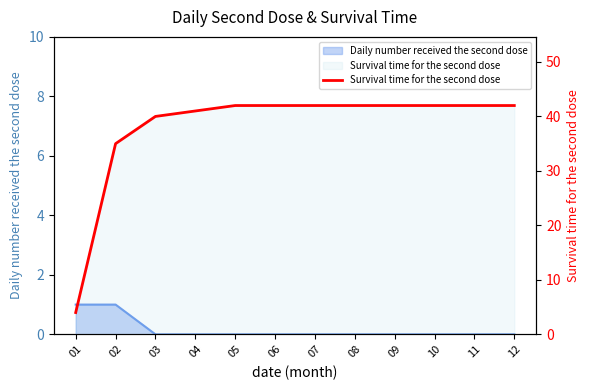

True or false: the data shows 75 at 06.

False